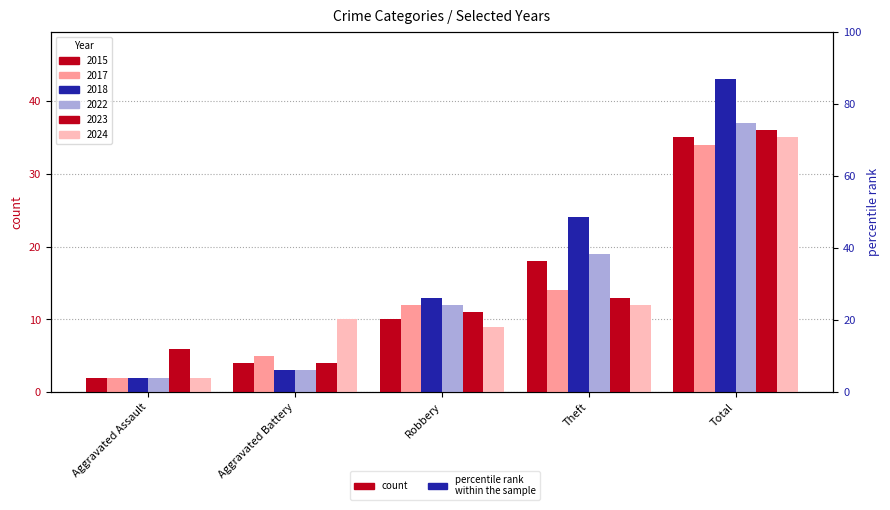

List the labels in order of 2024 value, largest first.

Total, Theft, Aggravated Battery, Robbery, Aggravated Assault